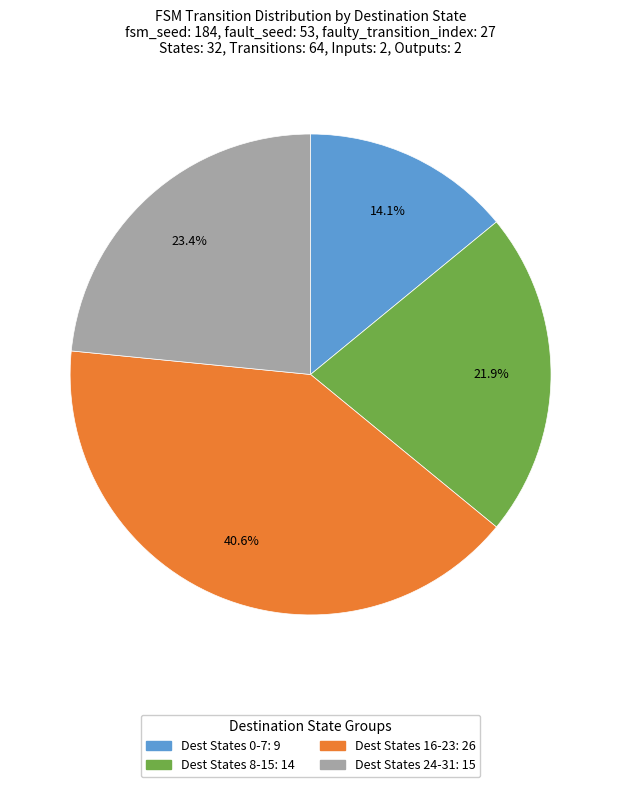

Is there any slice that represents more than half of the pie?

No